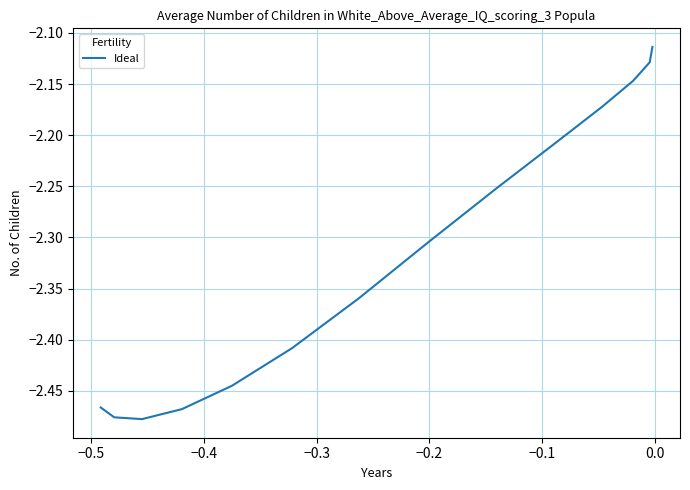

What is the difference between the maximum and minimum values?

0.4